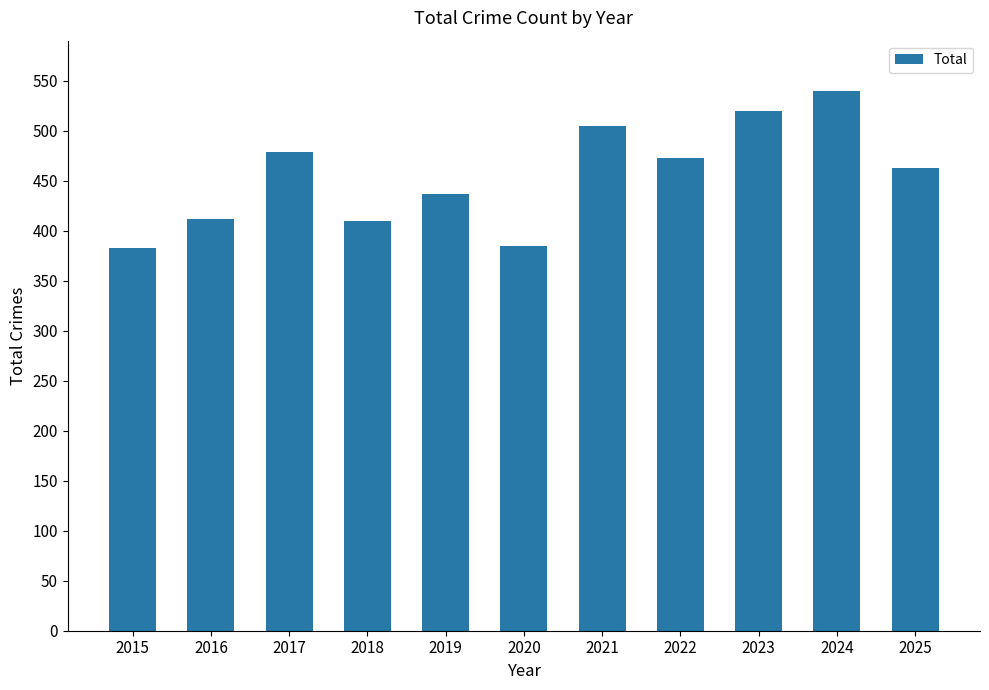

What is the value of the 8th bar from the left?

473